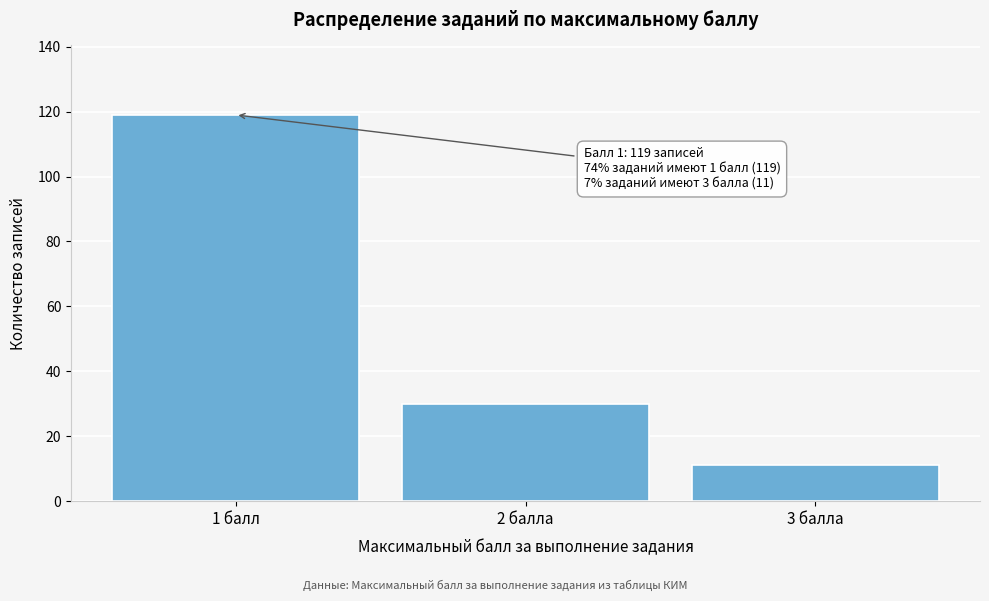

Reading left to right, transcribe all the data shown in this chart.

119	30	11